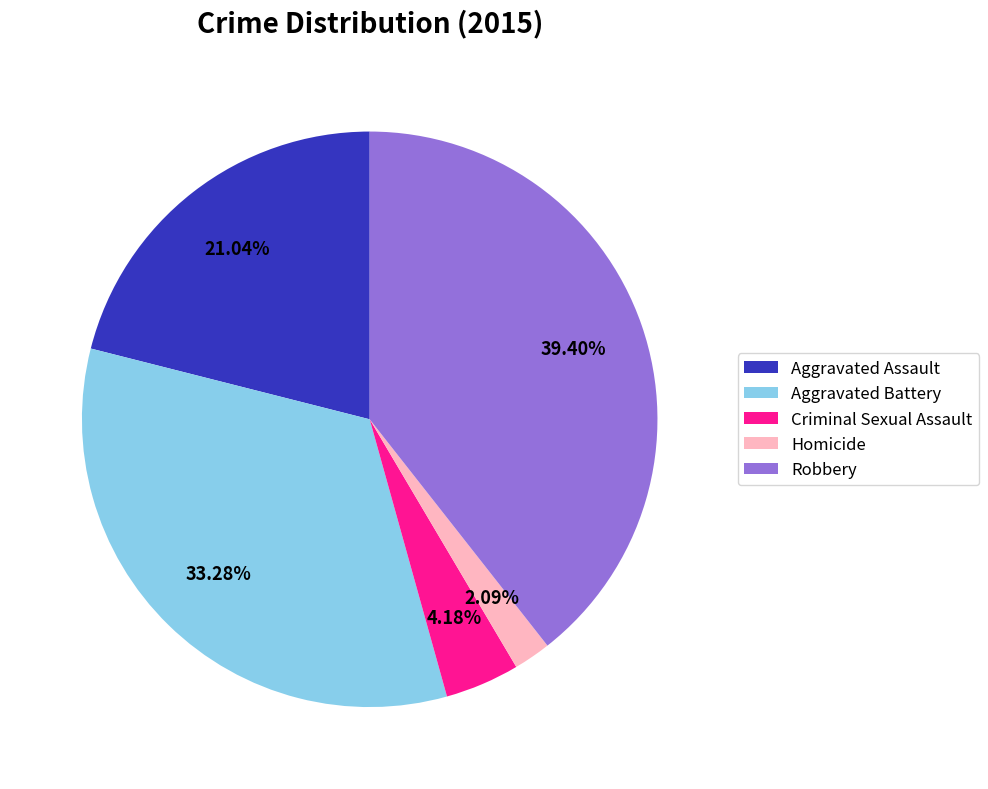

Does Criminal Sexual Assault account for over 50% of the chart?

No